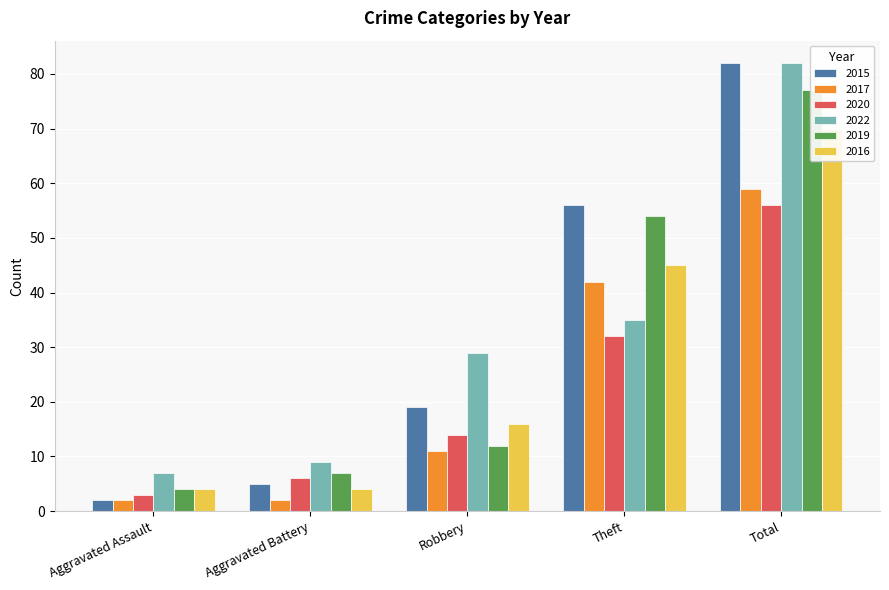

Is the value of 2019 at Robbery greater than the value of 2022 at Theft?

No